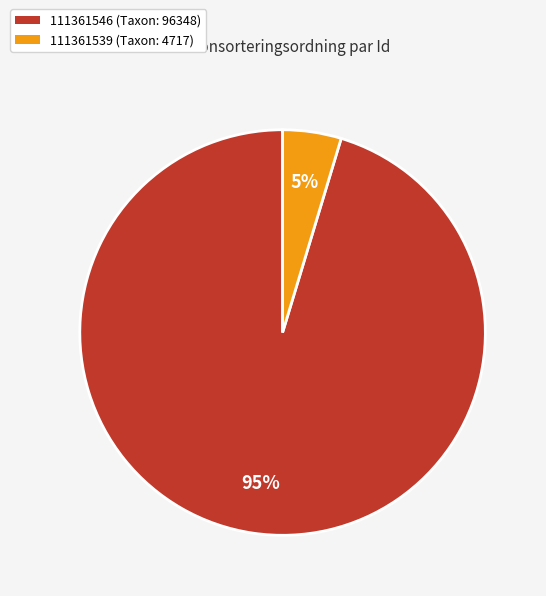

Do 111361546 and 111361539 together represent more than half of the pie?

Yes